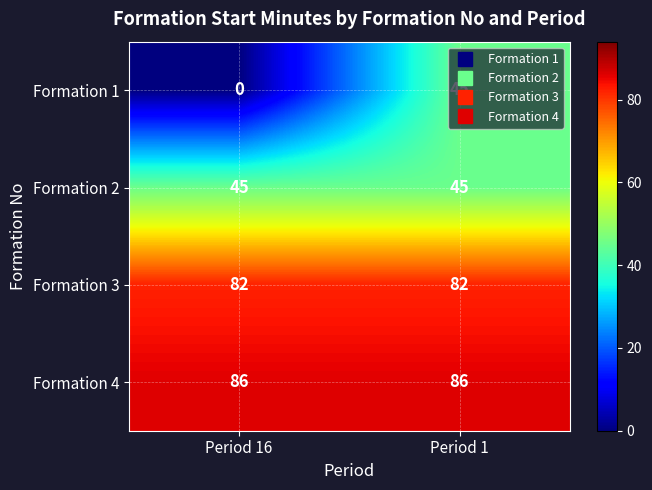

The value of Formation 2 at Period 16 is 69. True or false?

False